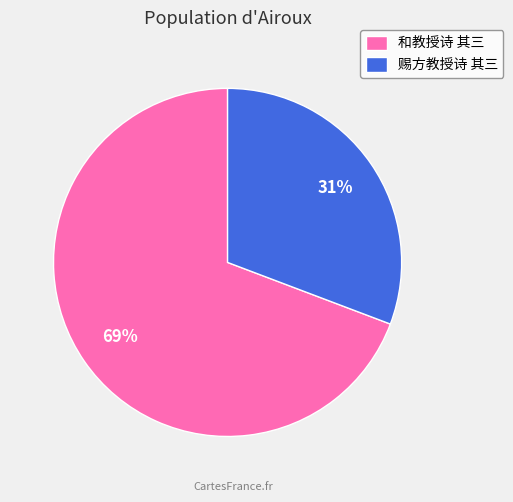

Which has a higher value, 赐方教授诗 其三 or 和教授诗 其三?

和教授诗 其三